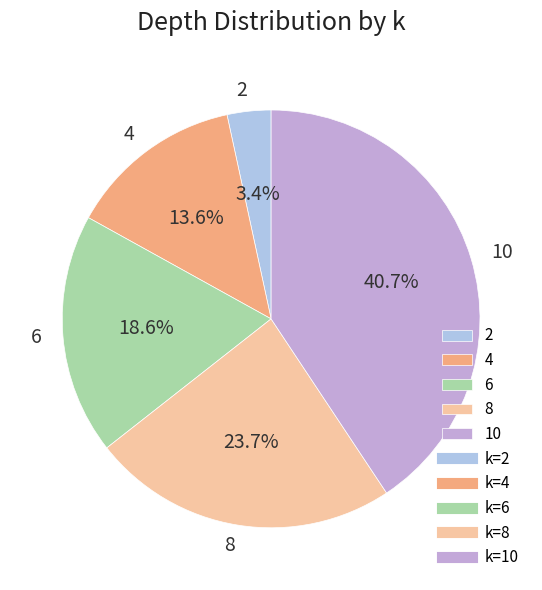

To the nearest percent, what is the difference between the largest and smallest slice percentages?

37%